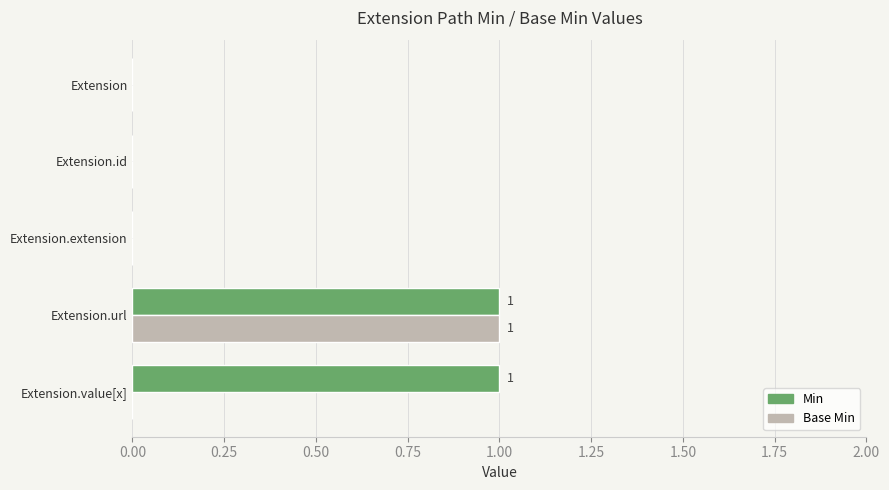

Is it true that Base Min equals -1 at Extension.id?

False